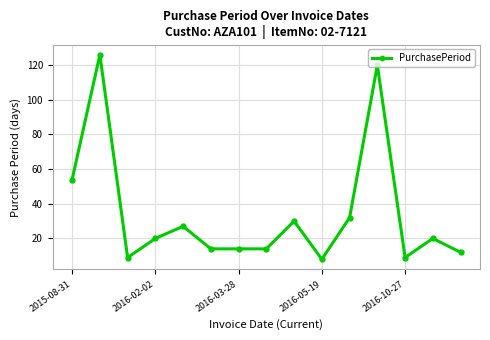

What is the value of the 2nd point from the left?

126